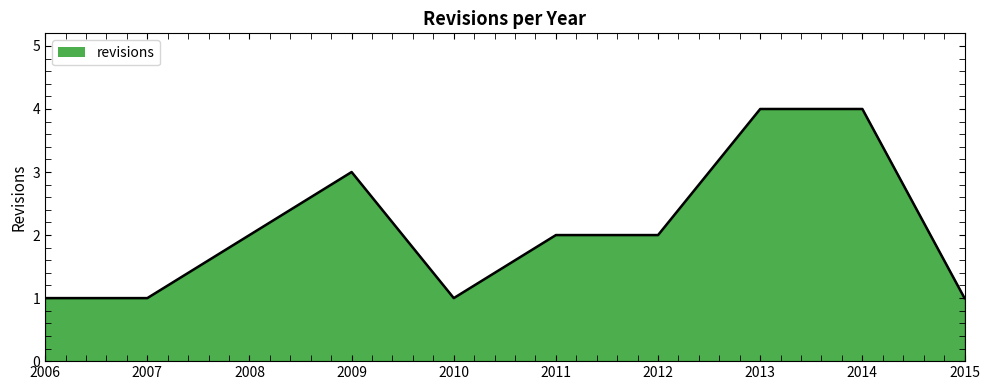

What is the ratio of the value at 2011 to the value at 2013?

0.5